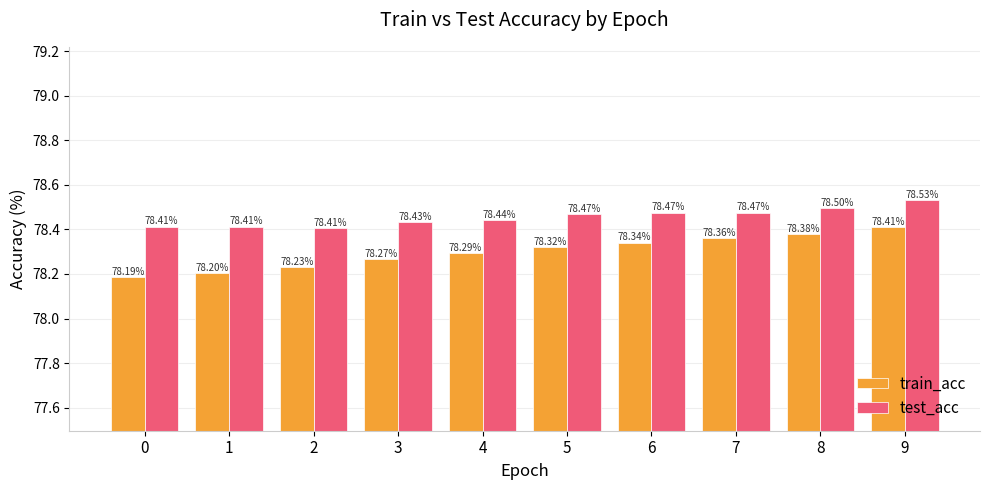

Which series has the largest total across all categories?

test_acc